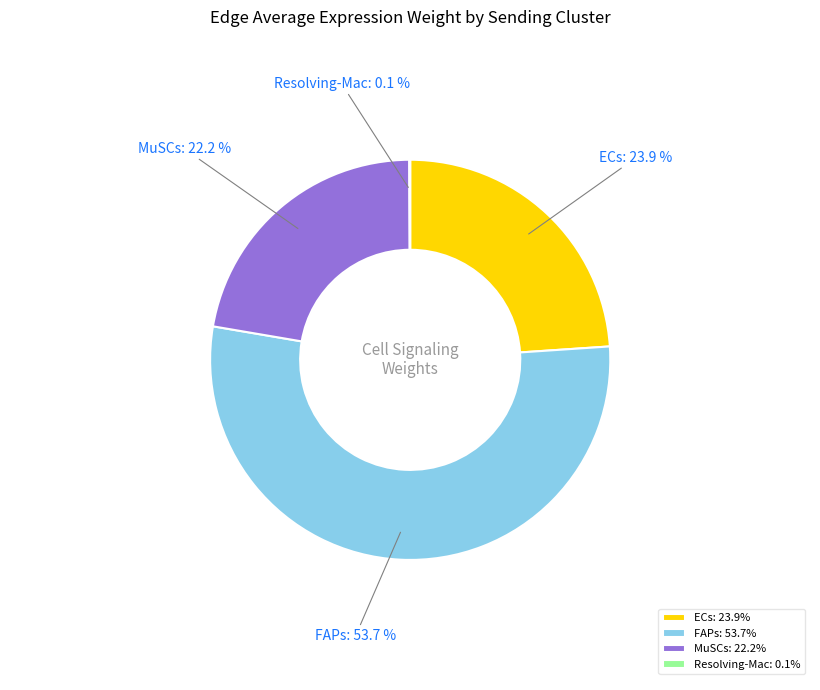

What portion of the pie excludes MuSCs?

77.8%